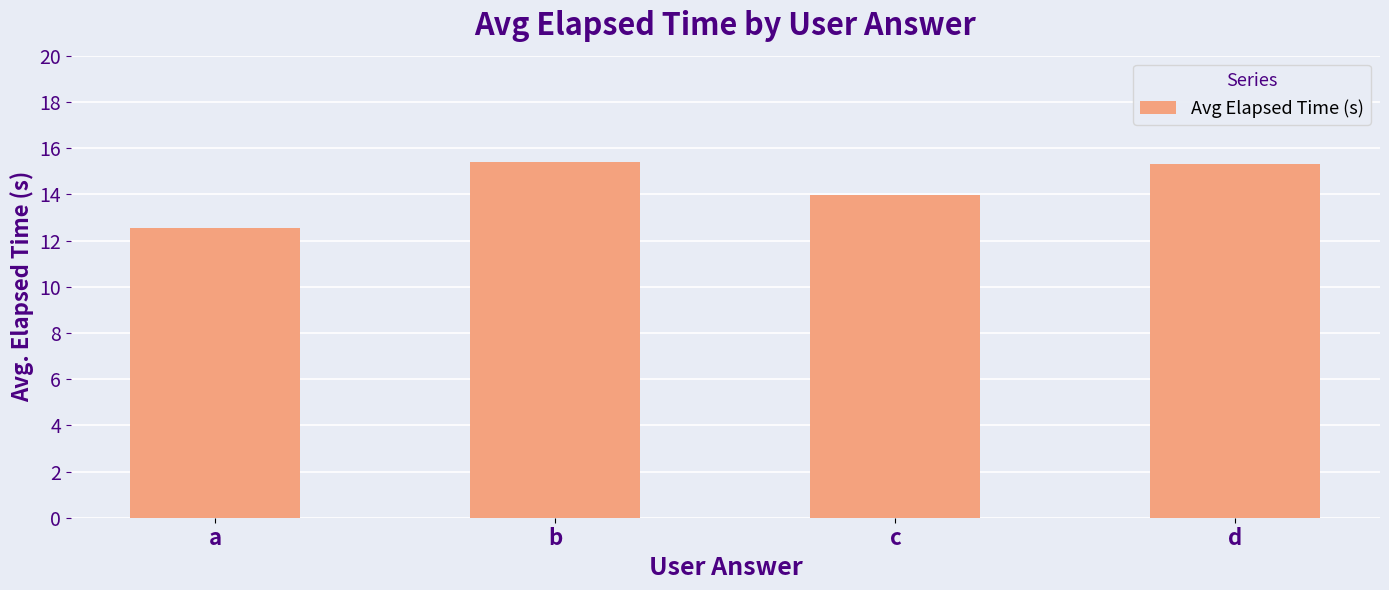

Approximately how many times larger is the value at d compared to b?

1.0